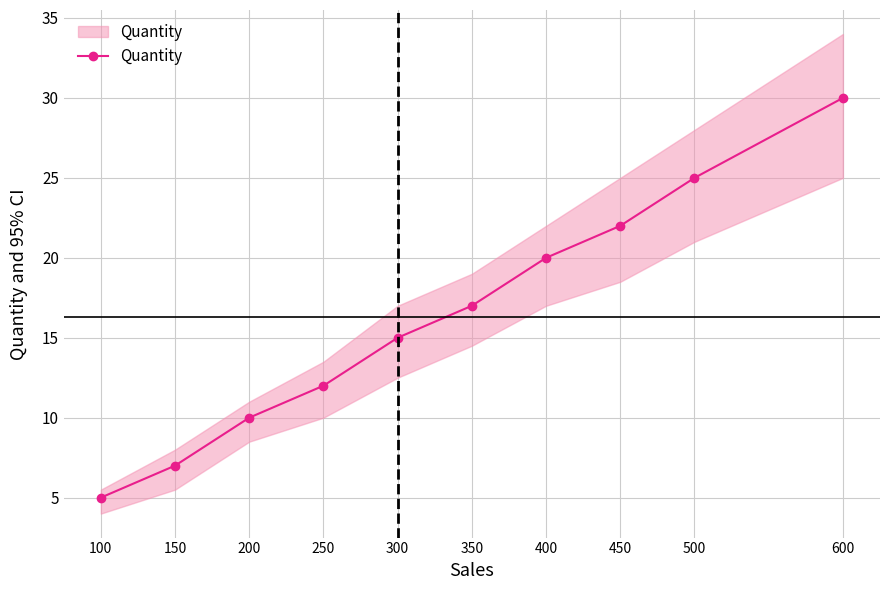

Reading right to left, transcribe all the data shown in this chart.

600=30	500=25	450=22	400=20	350=17	300=15	250=12	200=10	150=7	100=5